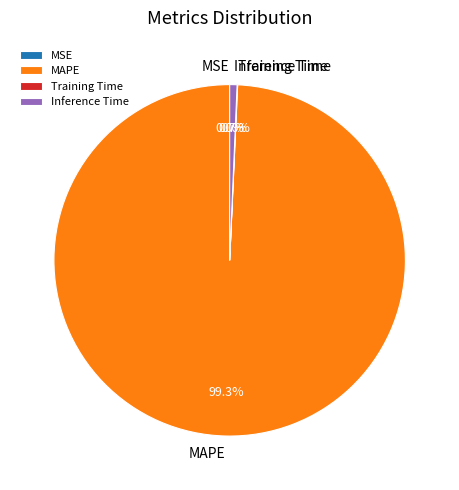

How much of the chart is everything except Inference Time?

99.3%